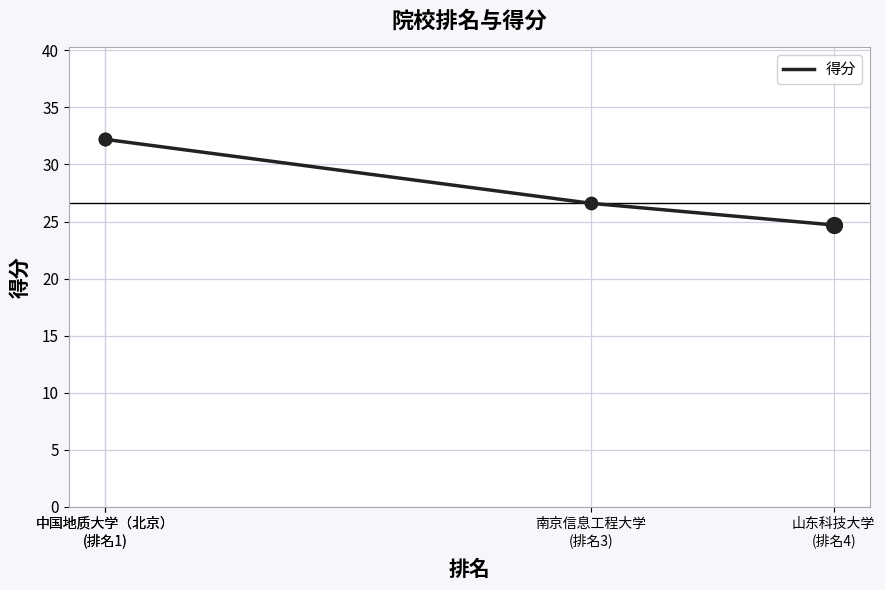

What is the ratio of the value at 中国地质大学（北京）
(排名1) to the value at 中国地质大学（北京）
(排名1)?

1.0